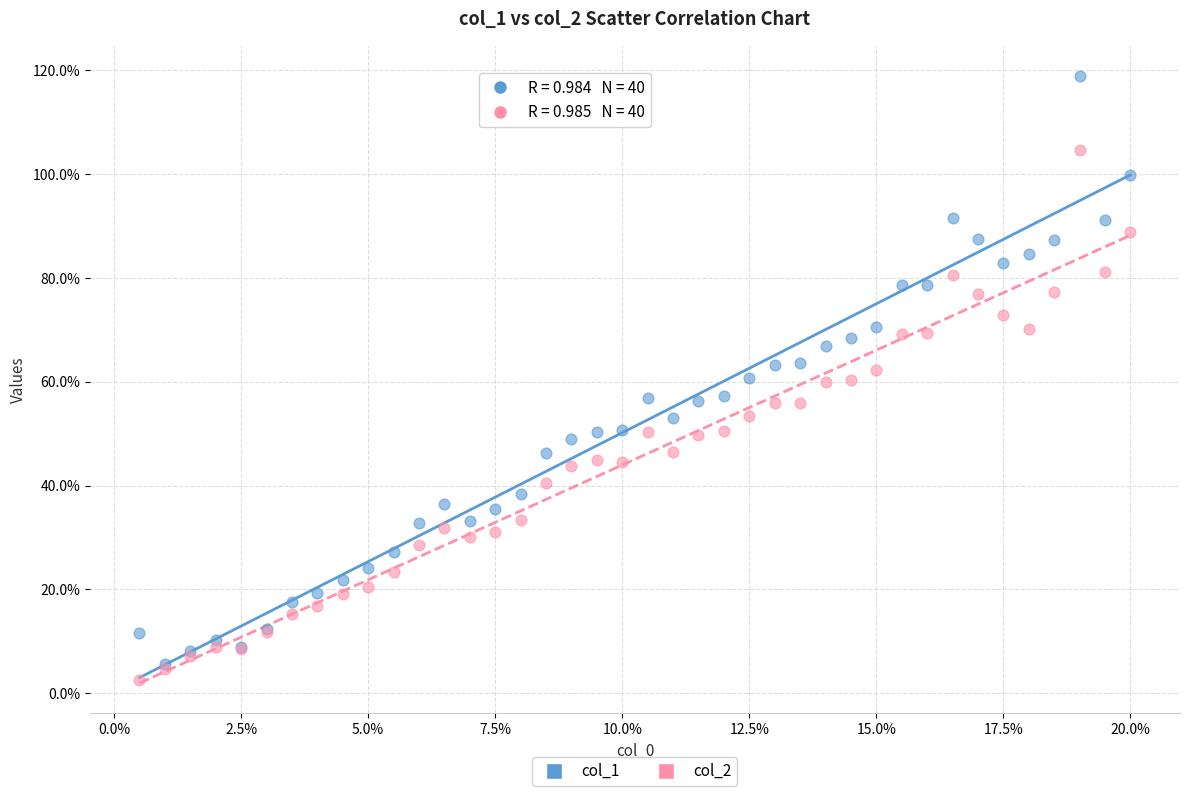

Which series contains the lowest Y value?

col_2